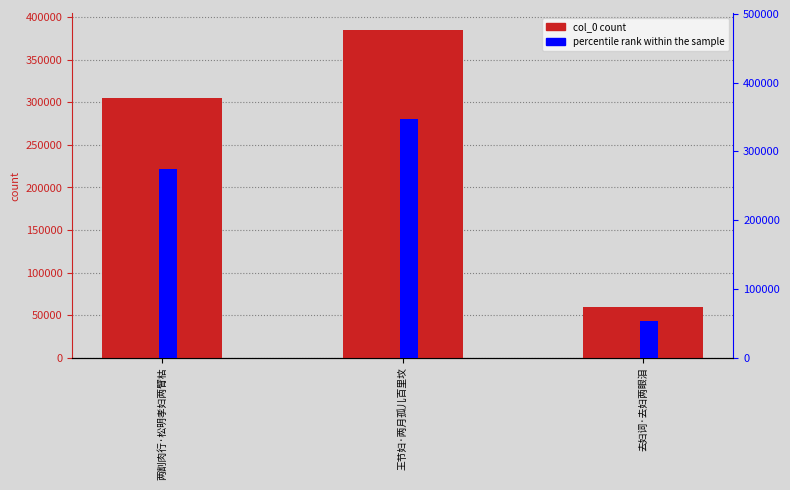

What is the total value across all series at 两割肉行·松明孝妇两臂枯?

579245.4